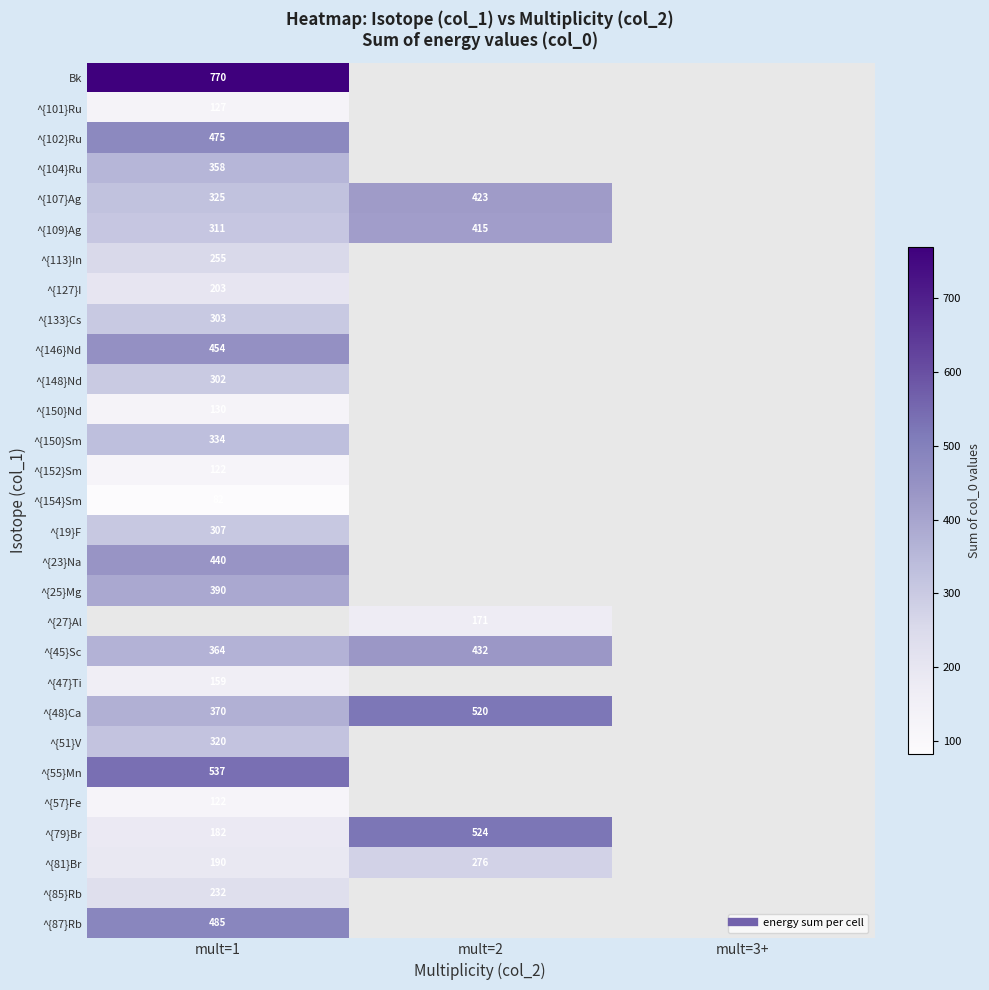

At which label is ^{85}Rb closest to 231?

mult=1